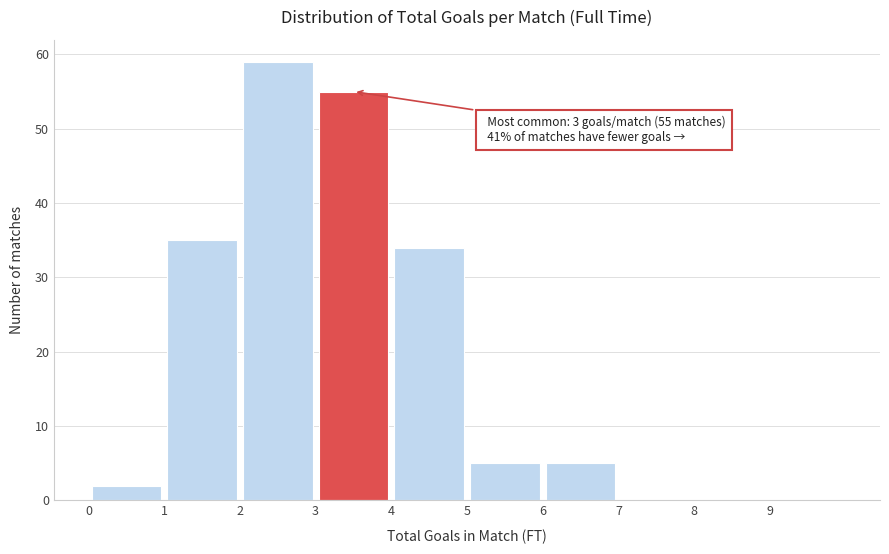

Which range on the x-axis has the tallest bar?

2 to 3